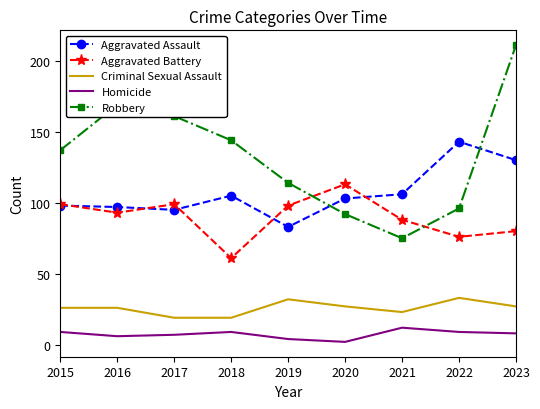

Is the value of Robbery at 2022 greater than the value of Homicide at 2018?

Yes